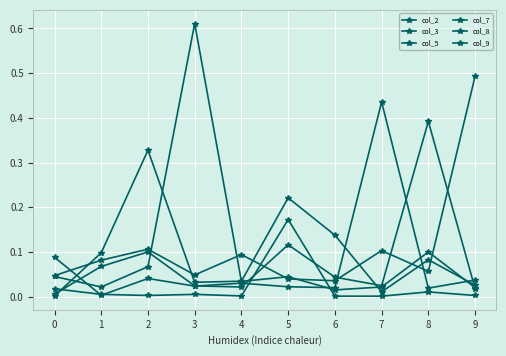

Which has a higher value, 5 or 7?

5